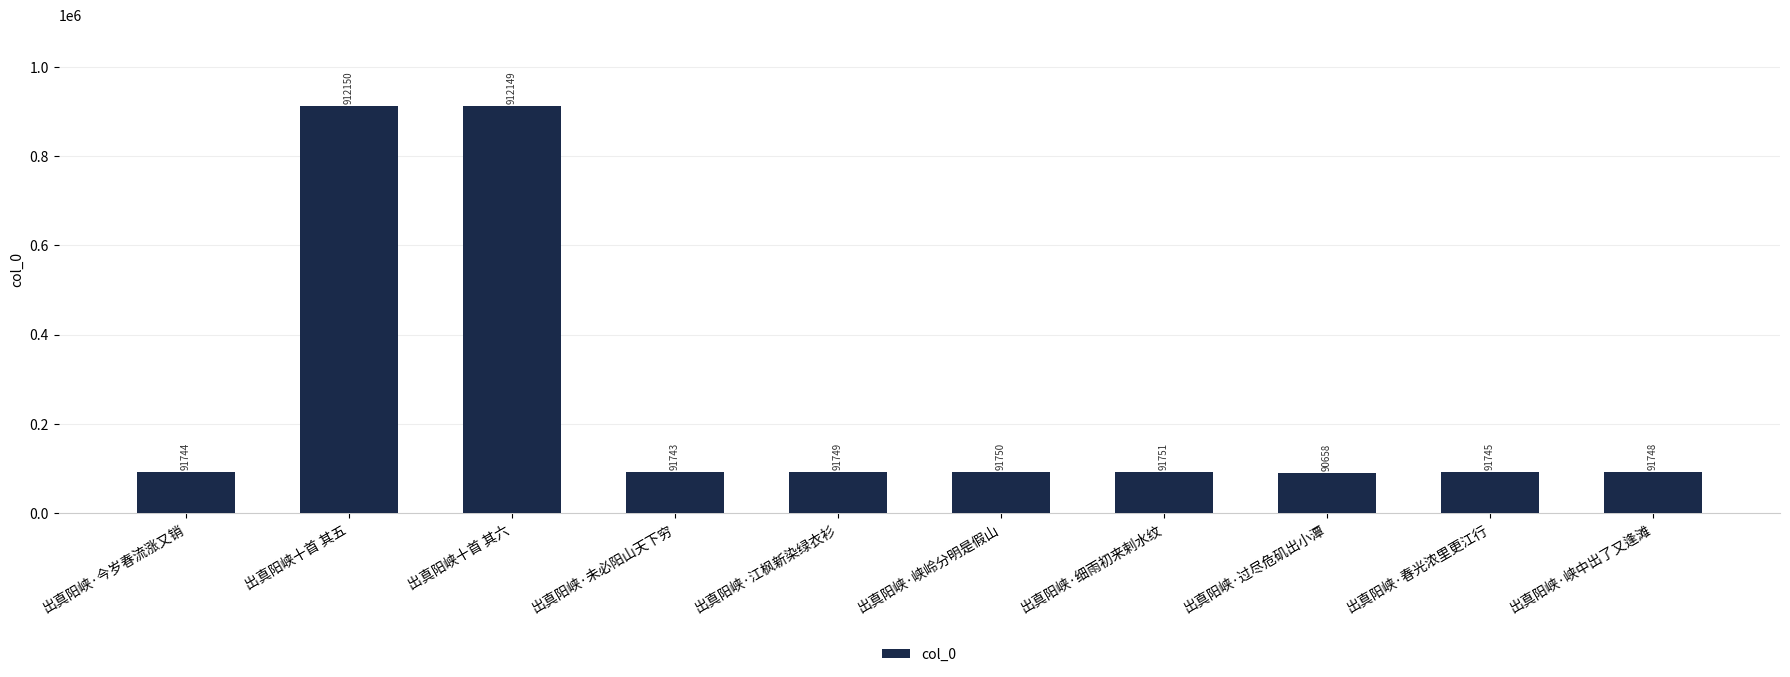

Approximately how many times larger is the value at 出真阳峡·未必阳山天下穷 compared to 出真阳峡·过尽危矶出小潭?

1.0